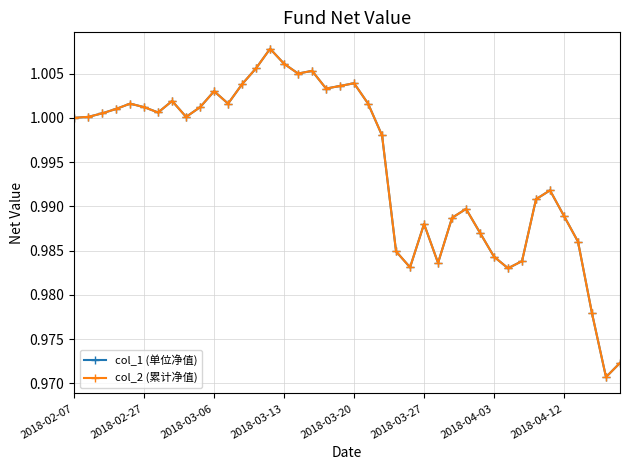

True or false: col_2 (累计净值) and col_1 (单位净值) cross at least once.

False